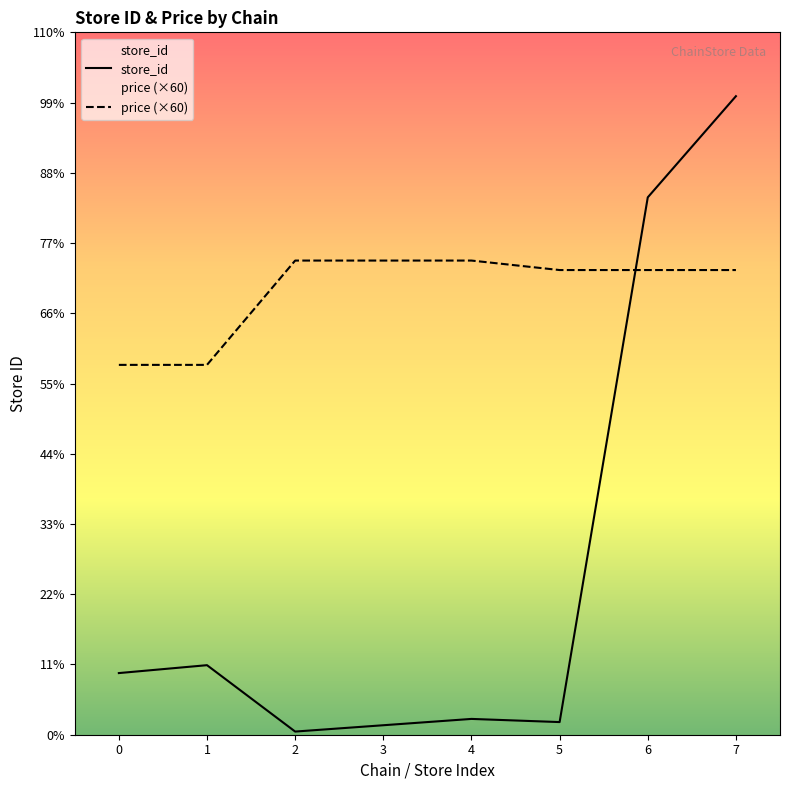

Rank the series at 2 from highest to lowest value.

price (×60), store_id